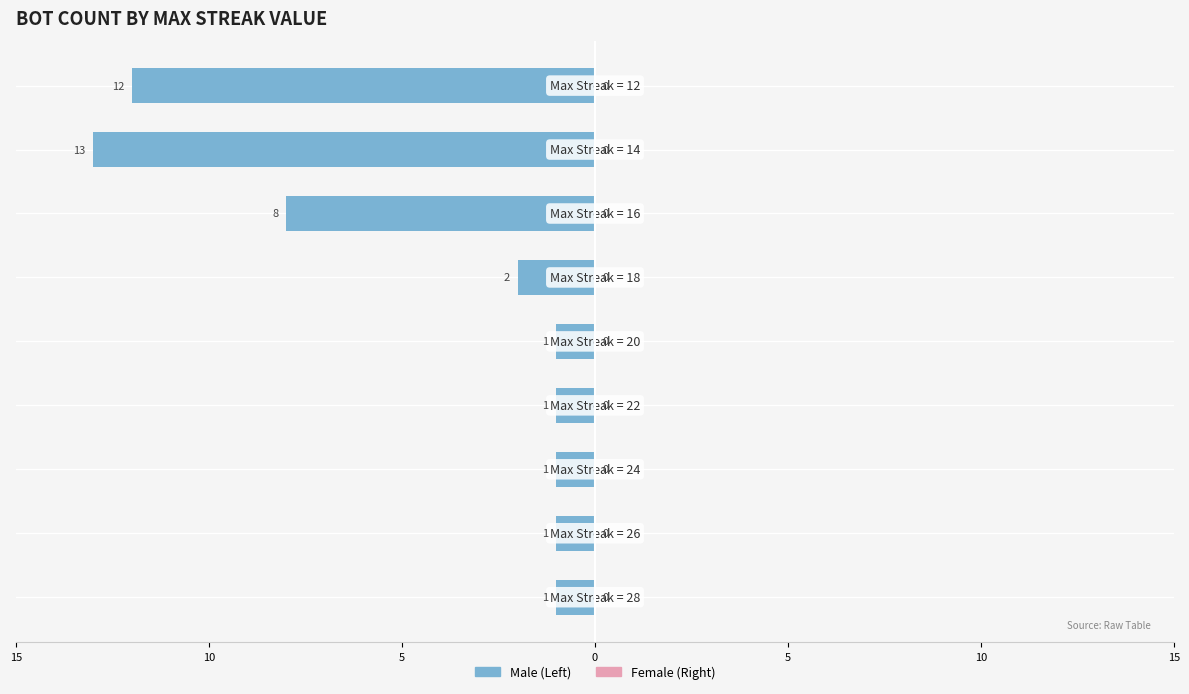

Does the chart contain stacked bars?

No